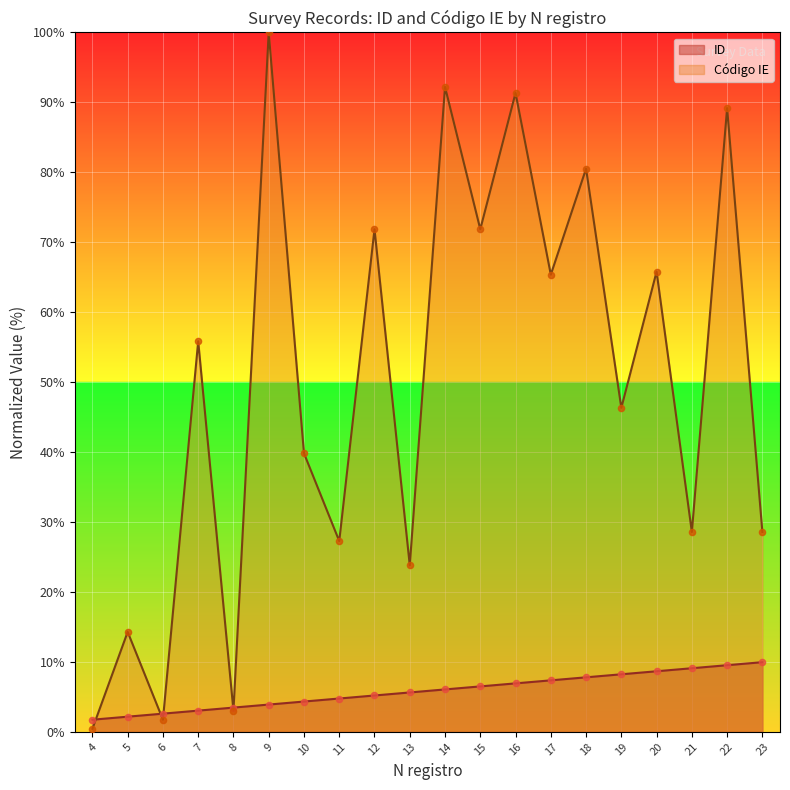

Which series has the largest Y range (max minus min)?

Código IE